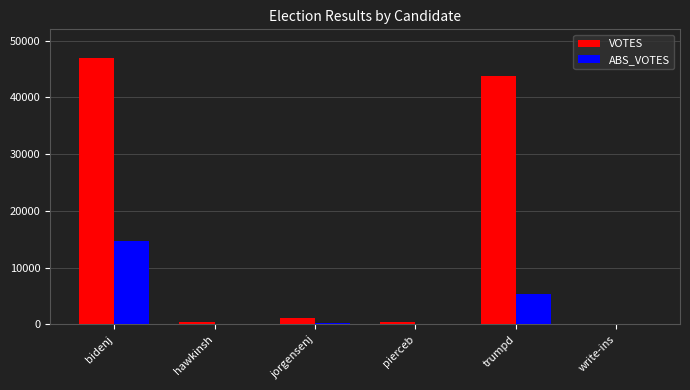

Is it true that ABS_VOTES equals 115 at hawkinsh?

True